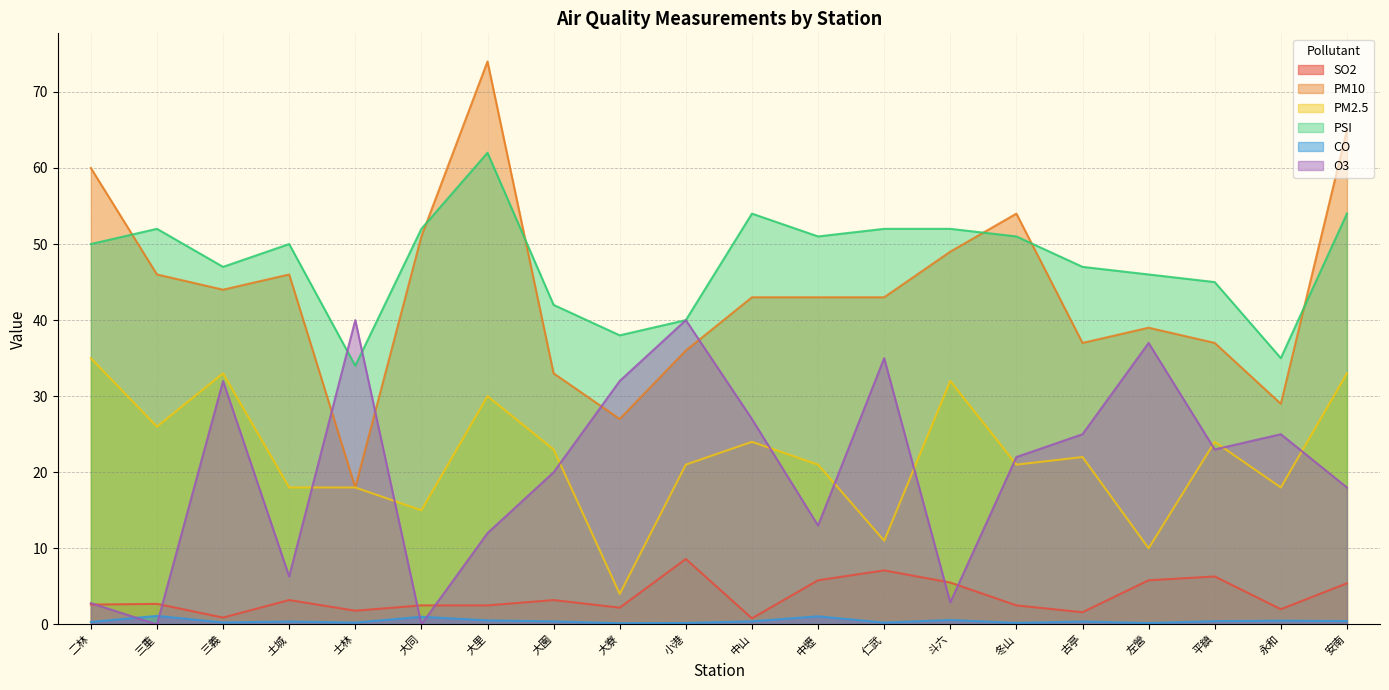

At how many categories does at least one series exceed 13?

20